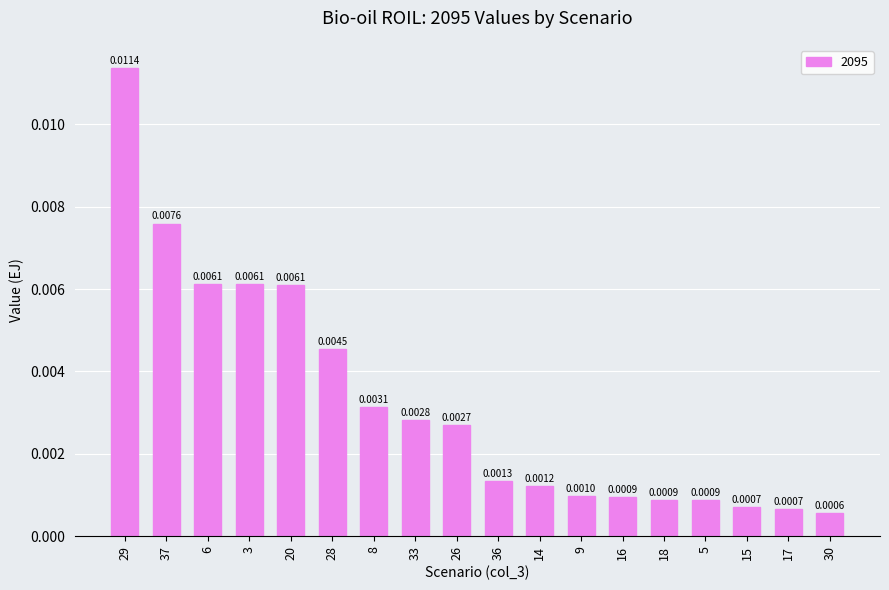

Which has a higher value, 37 or 20?

37